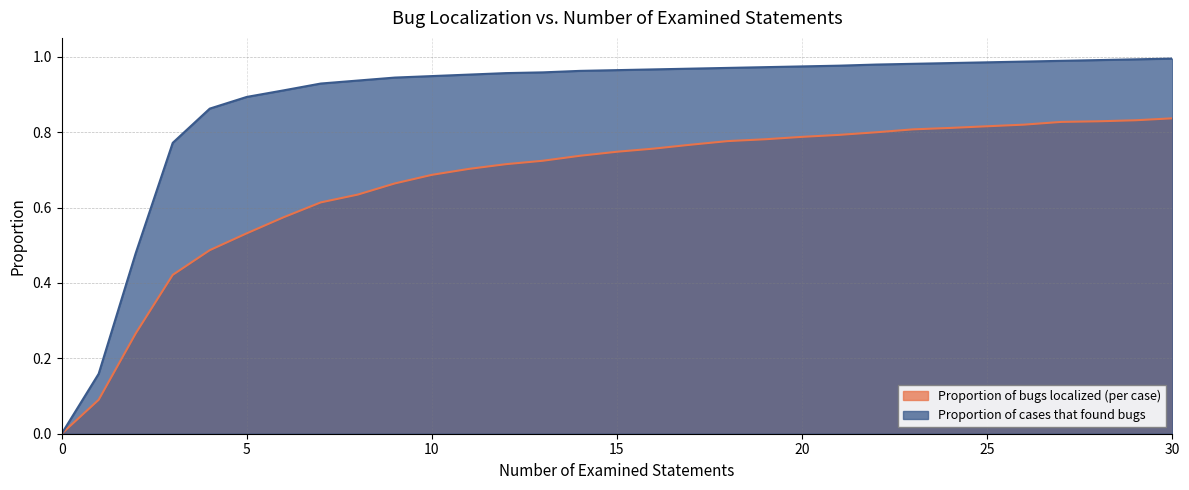

Which series changed the most between 26 and 29?

Proportion of bugs localized (per case)